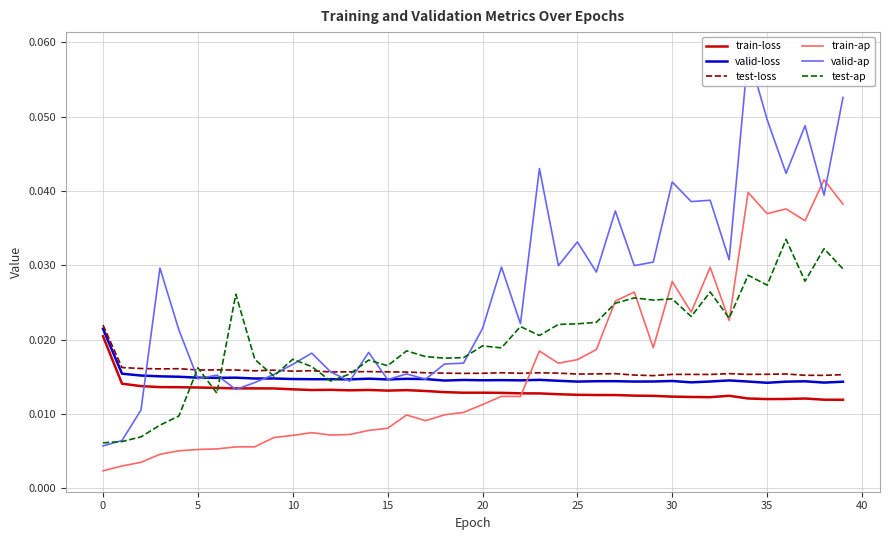

True or false: train-ap and valid-loss intersect in this chart.

True